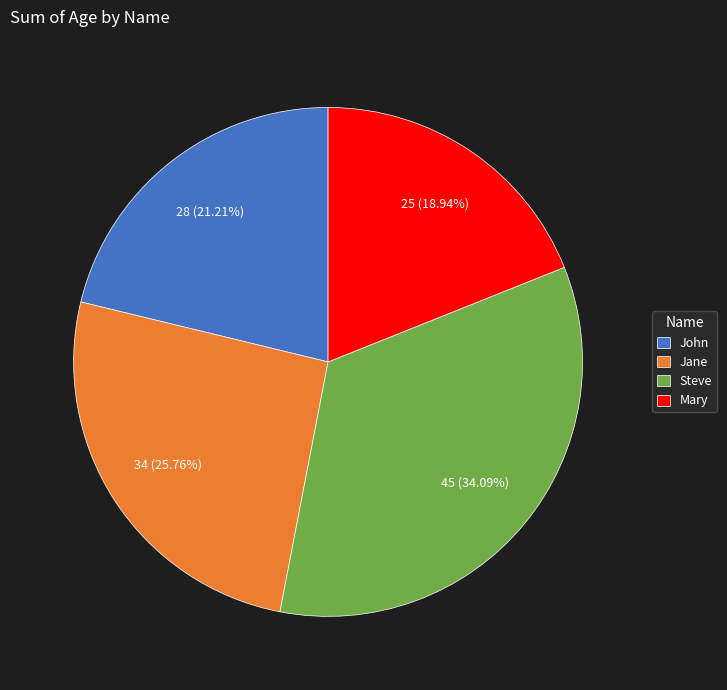

True or false: Jane accounts for 40% of the total.

False